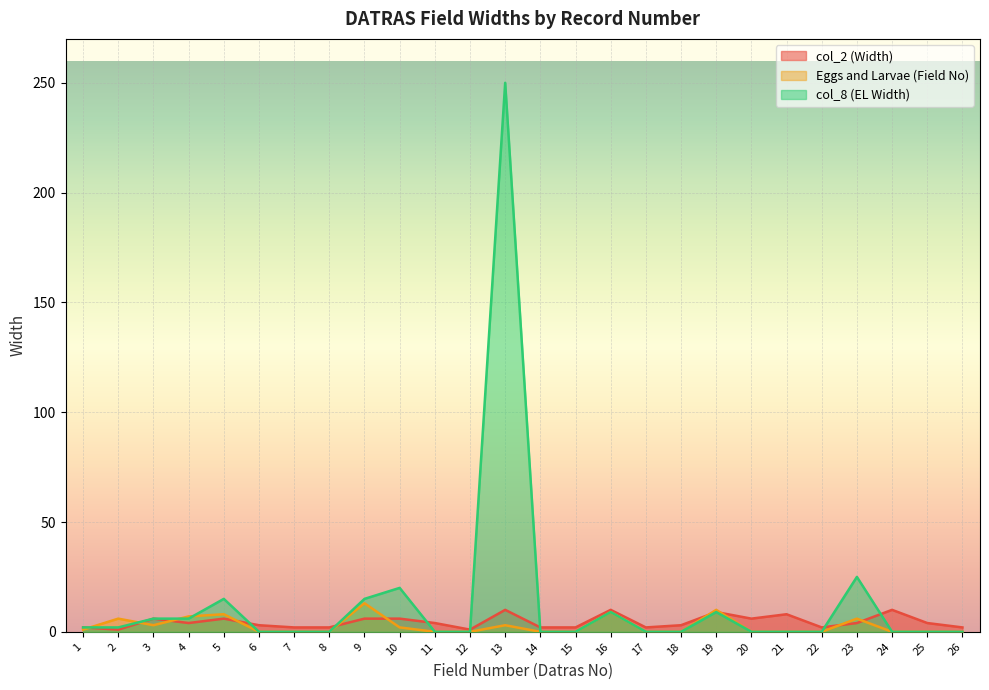

True or false: col_2 (Width) has more than 0 points higher than both neighbors.

True